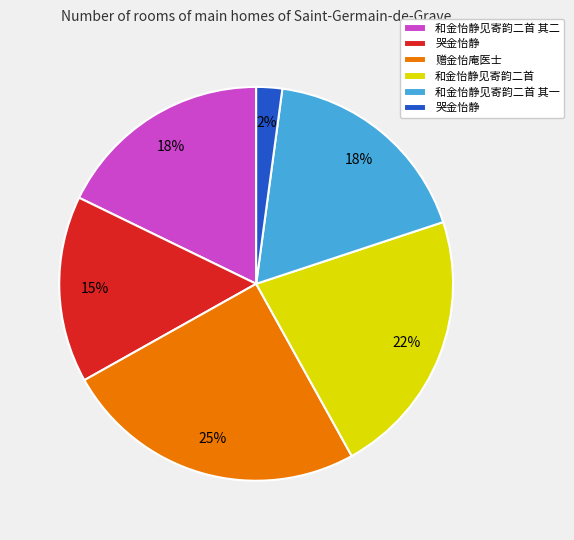

To the nearest percent, what is the difference between the largest and smallest slice percentages?

23%